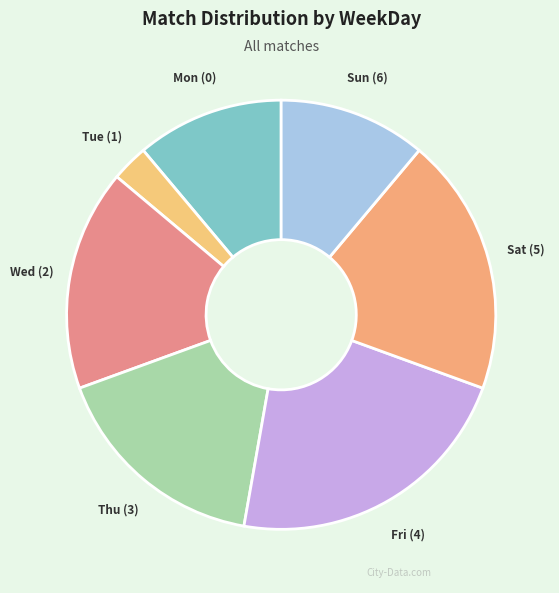

Does any single category account for the majority?

No